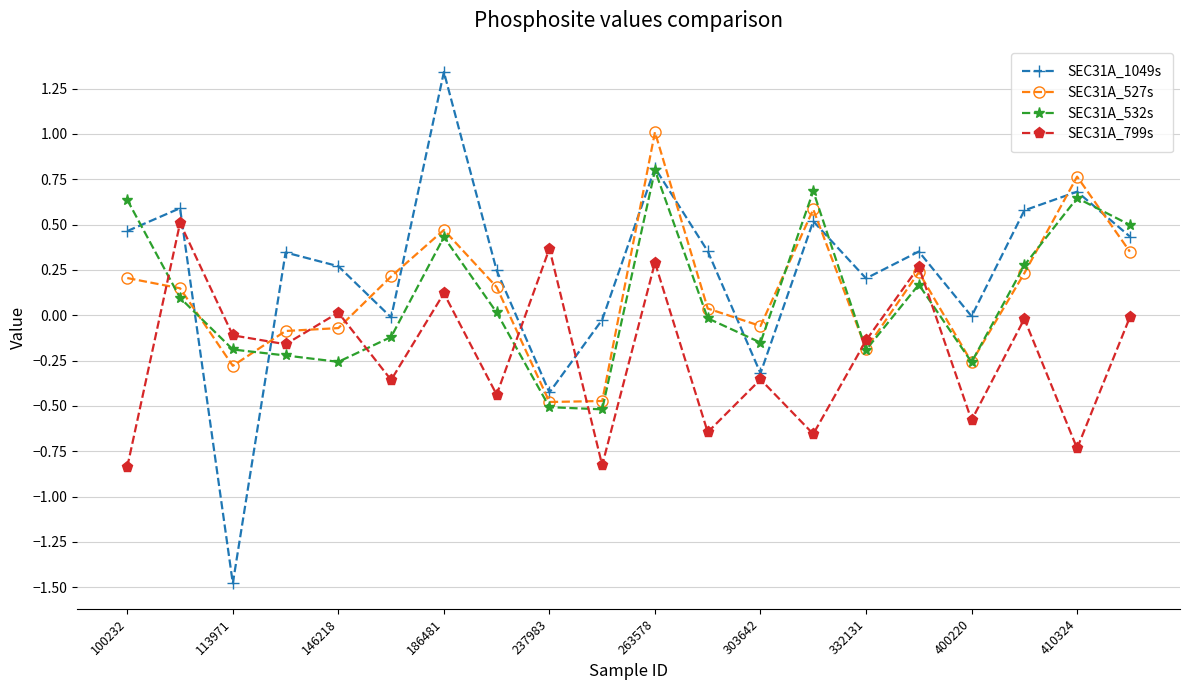

After their last crossing, which series has the higher values: SEC31A_532s or SEC31A_1049s?

SEC31A_532s